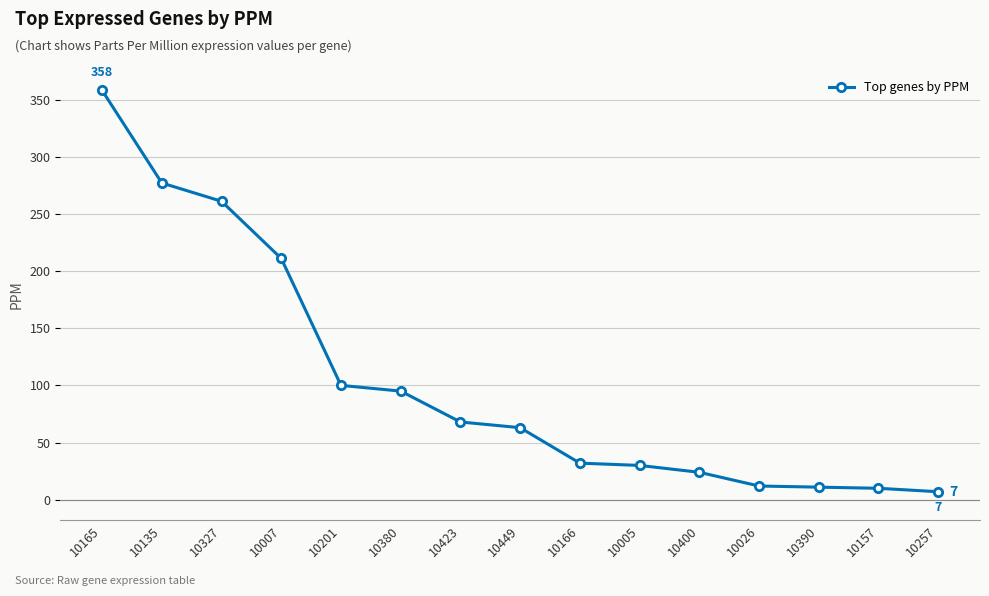

What is the average value?

104